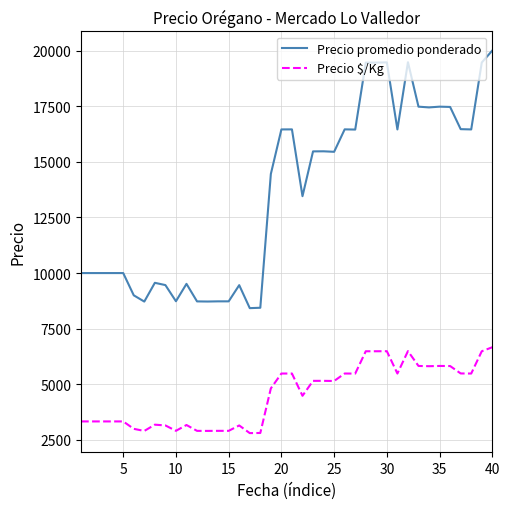

Rank the series by their maximum value, from lowest to highest.

Precio $/Kg, Precio promedio ponderado